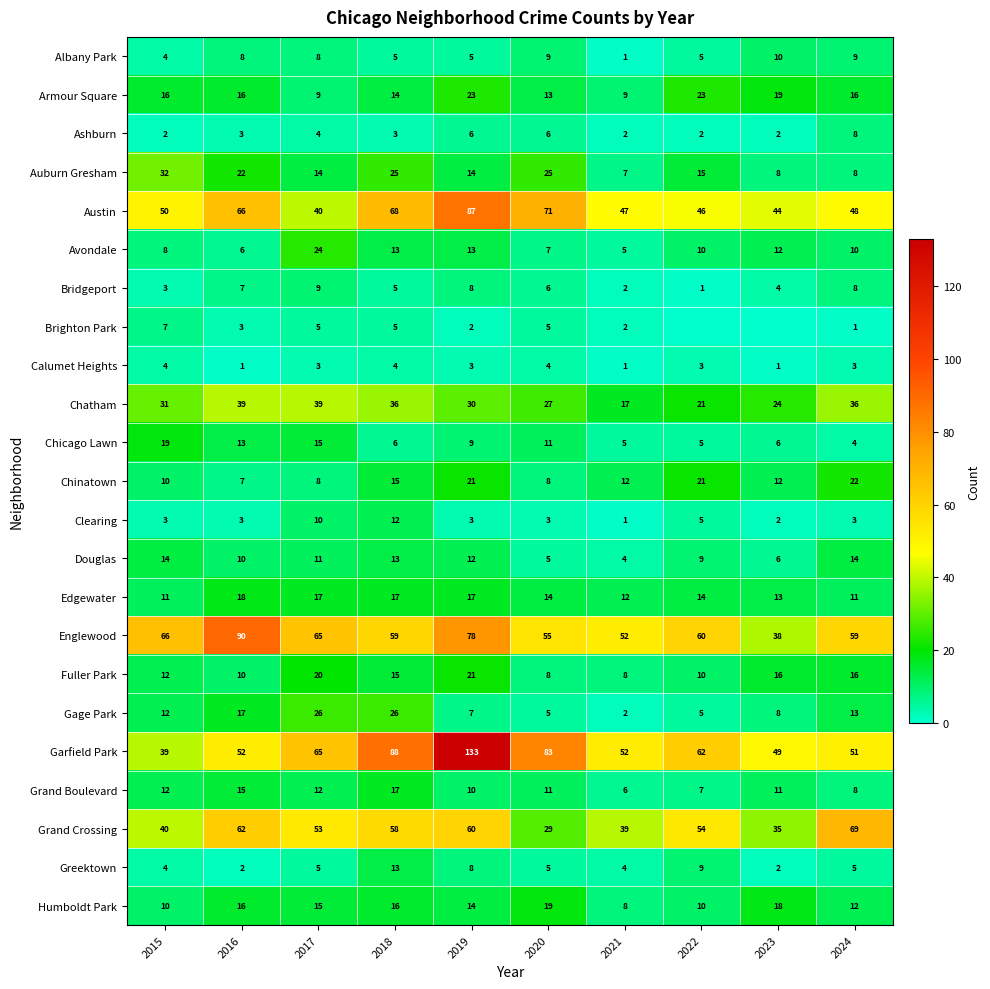

The value of Armour Square at 2020 is 19. True or false?

False